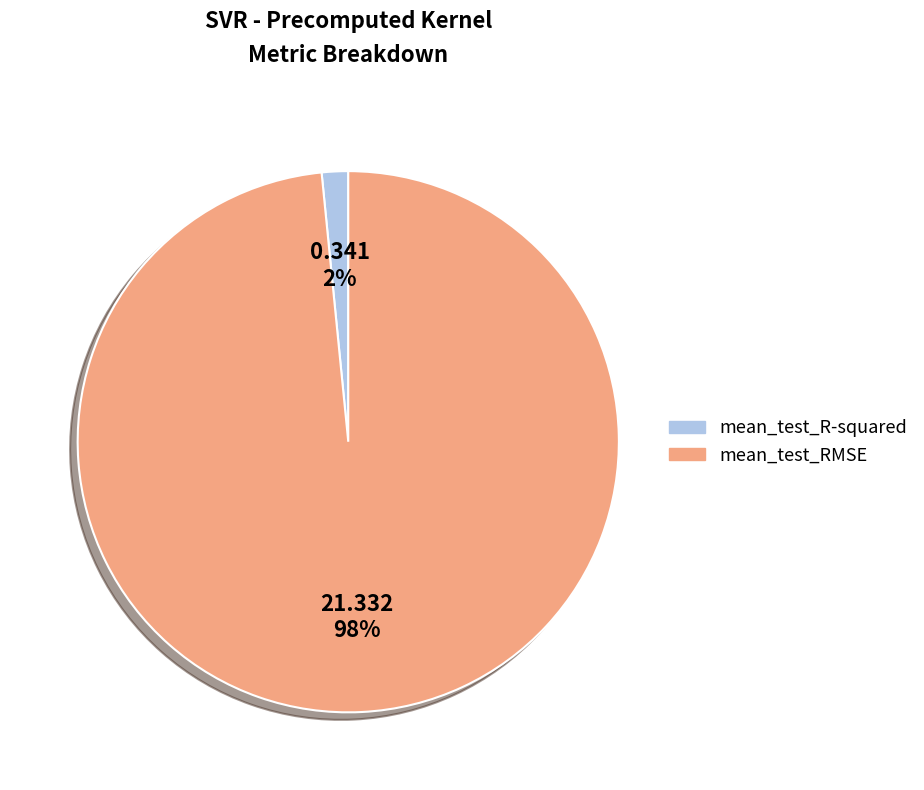

Is the sum of mean_test_RMSE and mean_test_R-squared greater than half?

Yes